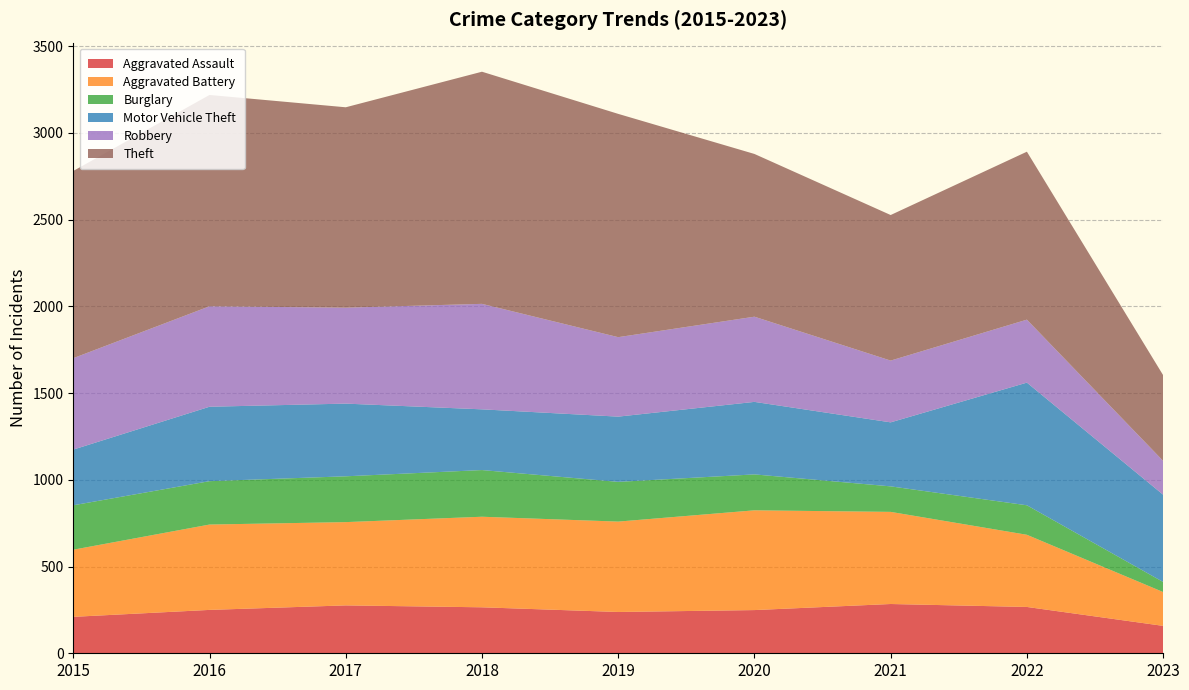

Reading right to left, list all the values displayed in this chart.

Aggravated Assault: 2023=158	2022=267	2021=284	2020=249	2019=238	2018=265	2017=276	2016=250	2015=210
Aggravated Battery: 2023=195	2022=416	2021=531	2020=575	2019=521	2018=522	2017=480	2016=492	2015=387
Burglary: 2023=58	2022=170	2021=147	2020=207	2019=229	2018=269	2017=264	2016=250	2015=256
Motor Vehicle Theft: 2023=503	2022=707	2021=369	2020=418	2019=376	2018=350	2017=419	2016=429	2015=321
Robbery: 2023=195	2022=363	2021=356	2020=491	2019=458	2018=608	2017=553	2016=579	2015=527
Theft: 2023=494	2022=968	2021=839	2020=938	2019=1287	2018=1338	2017=1155	2016=1218	2015=1079